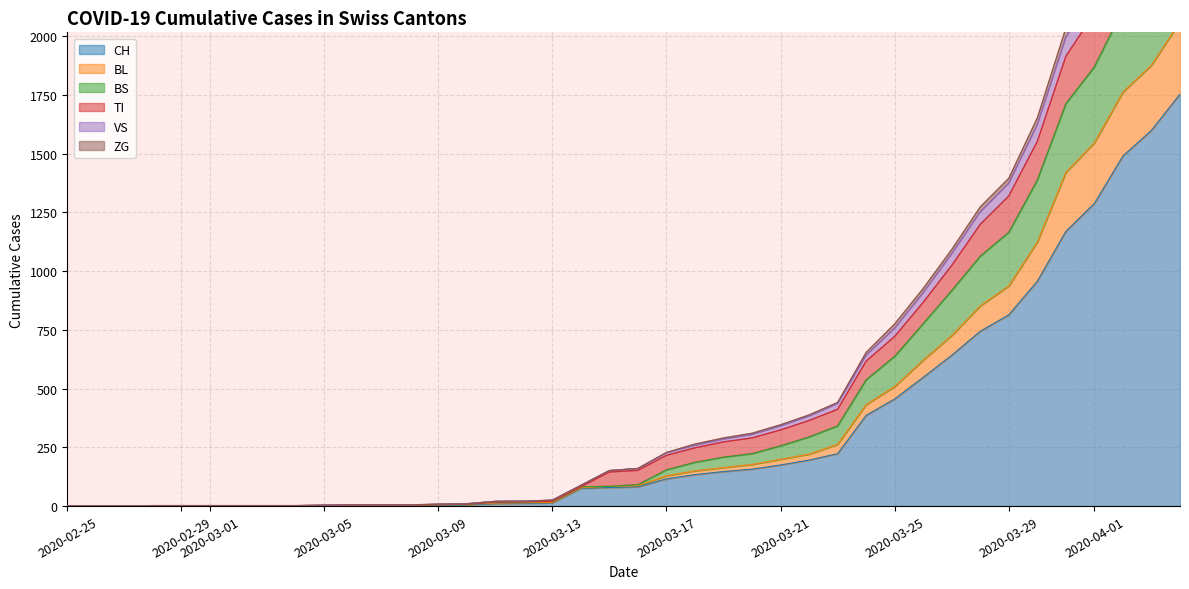

Where is BS nearest to the value 1248?

2020-03-29